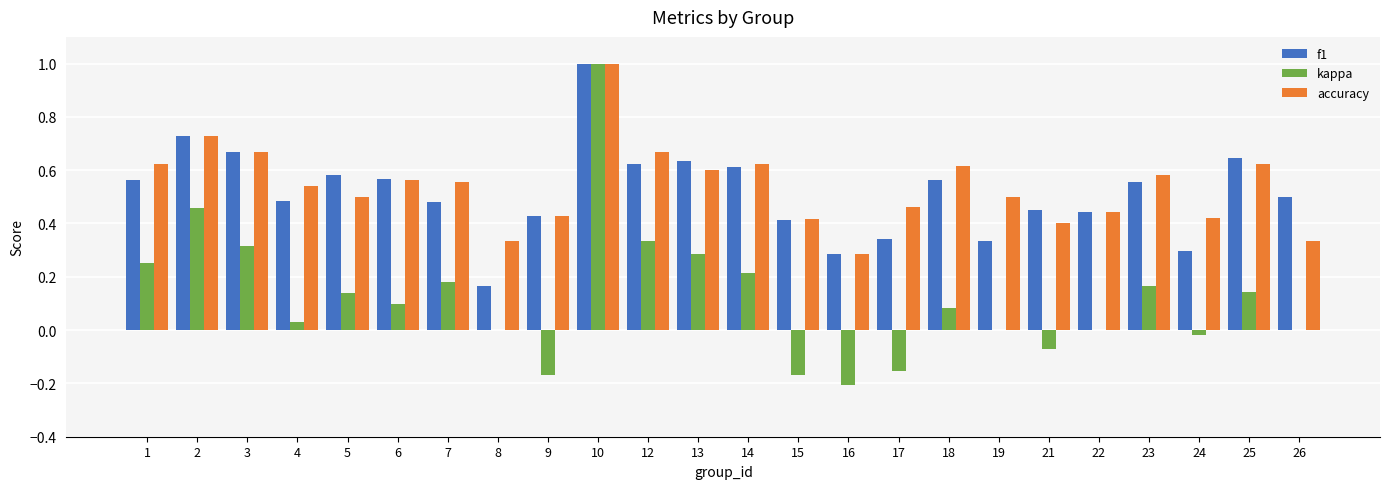

The kappa series shows -0.2 at 16. True or false?

True